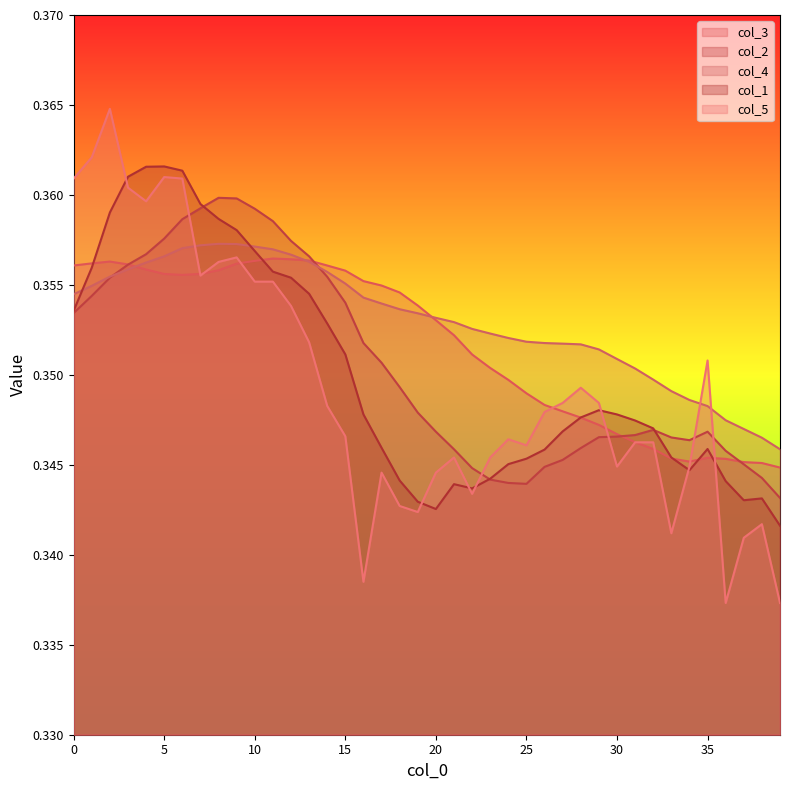

At how many categories does at least one series exceed 0?

40